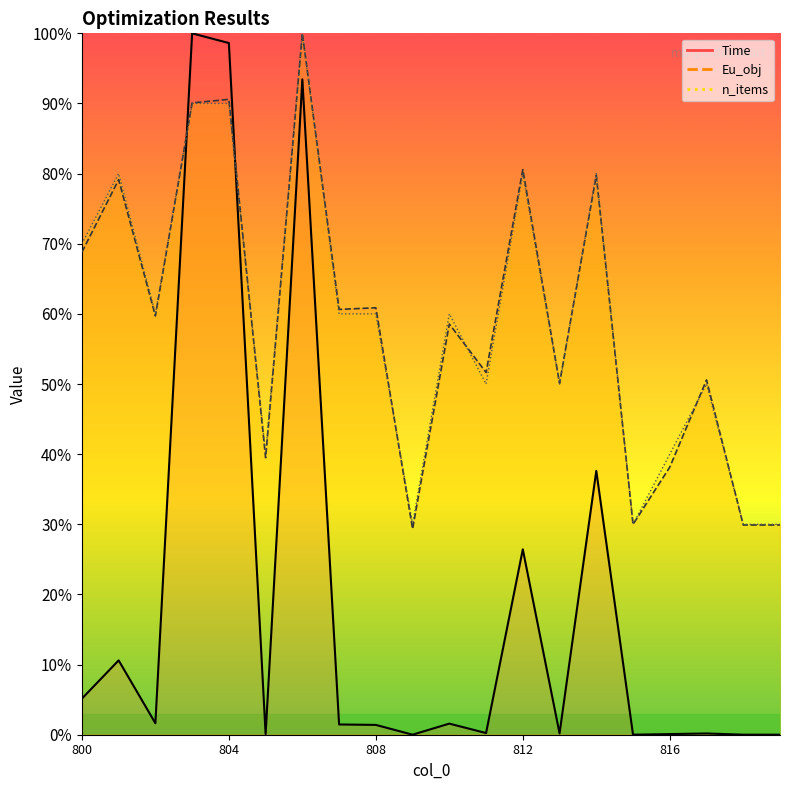

Reading right to left, transcribe all the data shown in this chart.

Time: 819=0.0	818=0.0	817=0.2	816=0.1	815=0.0	814=37.6	813=0.2	812=26.4	811=0.2	810=1.6	809=0.0	808=1.4	807=1.5	806=93.4	805=0.1	804=98.6	803=100.0	802=1.6	801=10.6	800=5.1
Eu_obj: 819=29.9	818=29.9	817=50.6	816=38.2	815=30.0	814=79.7	813=50.1	812=80.6	811=51.6	810=58.6	809=29.3	808=60.9	807=60.6	806=100.0	805=39.5	804=90.6	803=90.1	802=59.7	801=79.1	800=68.8
n_items: 819=30.0	818=30.0	817=50.0	816=40.0	815=30.0	814=80.0	813=50.0	812=80.0	811=50.0	810=60.0	809=30.0	808=60.0	807=60.0	806=100.0	805=40.0	804=90.0	803=90.0	802=60.0	801=80.0	800=70.0